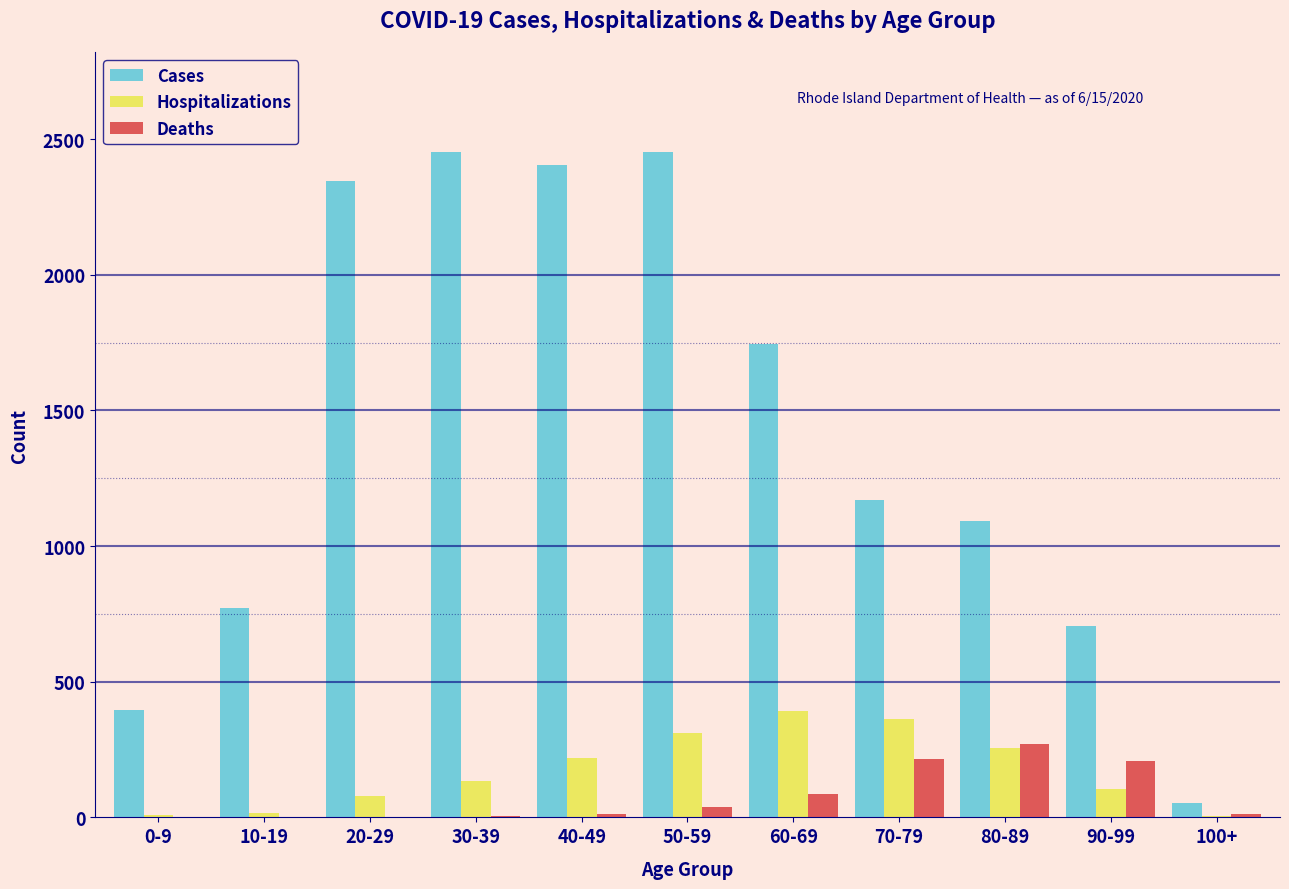

At which category is the sum across all series the highest?

50-59